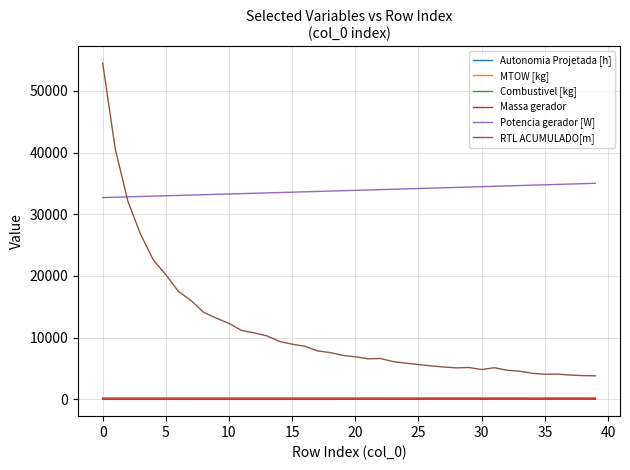

True or false: Combustivel [kg] and Massa gerador cross at least once.

False